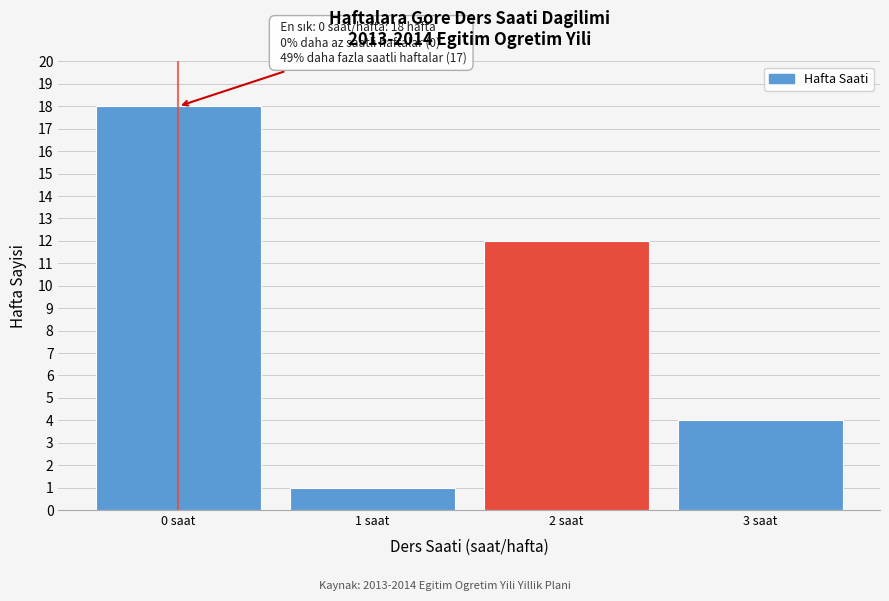

Reading right to left, extract all data points from this chart.

4	12	1	18